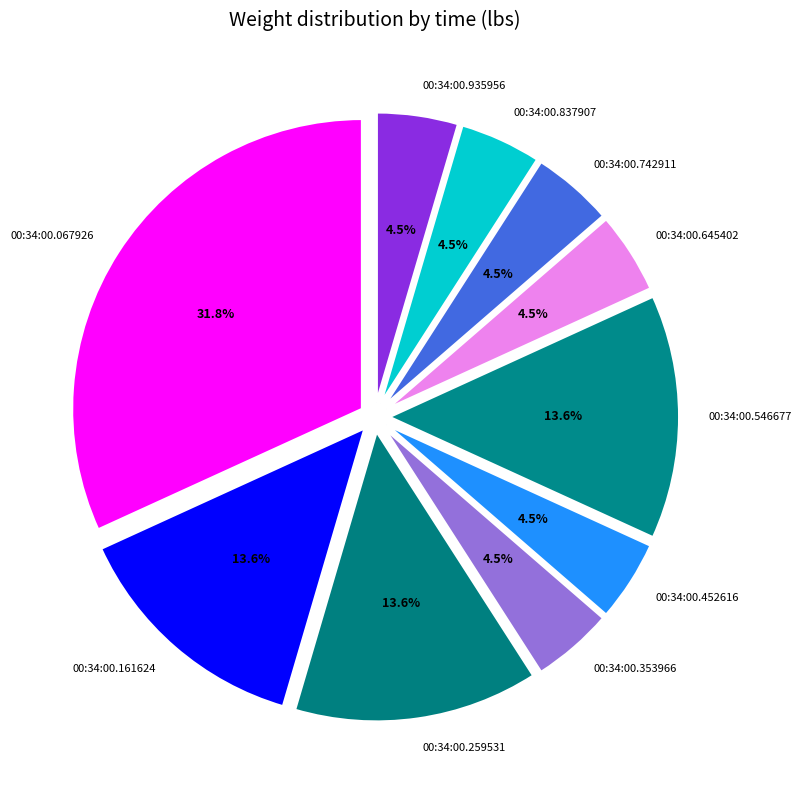

To the nearest percent, what is the difference between the 00:34:00.645402 and 00:34:00.067926 slice percentages?

27%